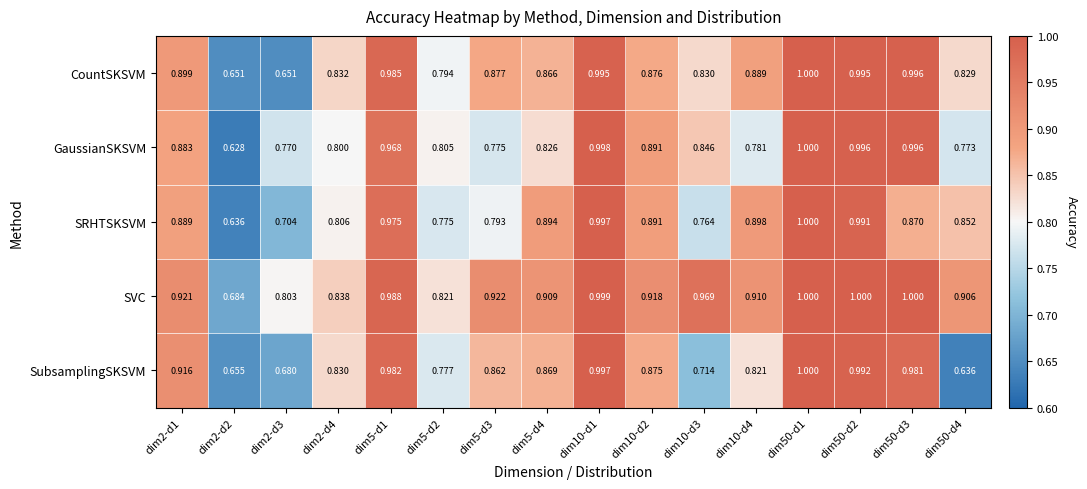

Which series has the largest range (max minus min)?

GaussianSKSVM